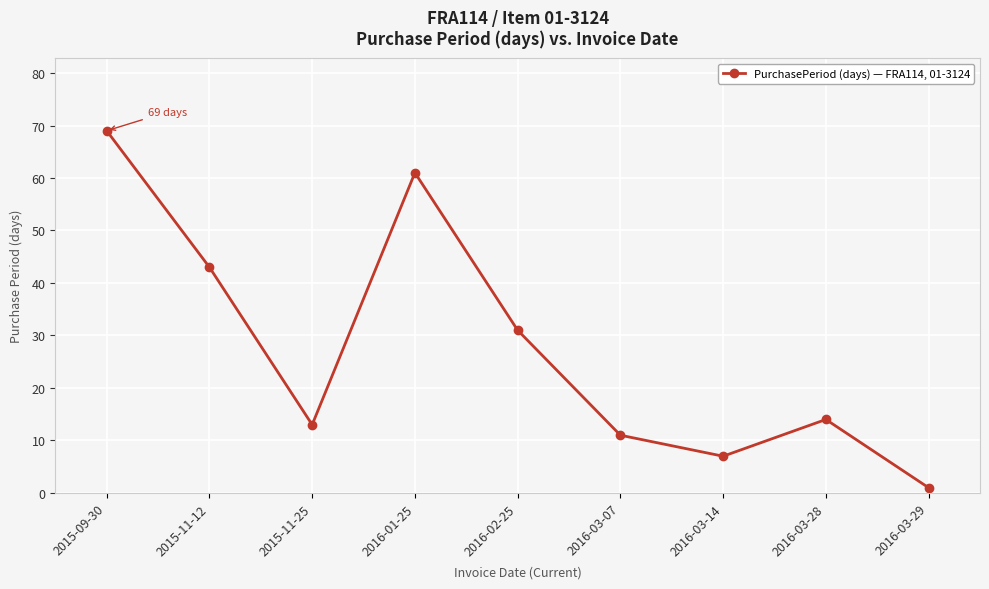

True or false: the data shows 14 at 2016-03-28.

True